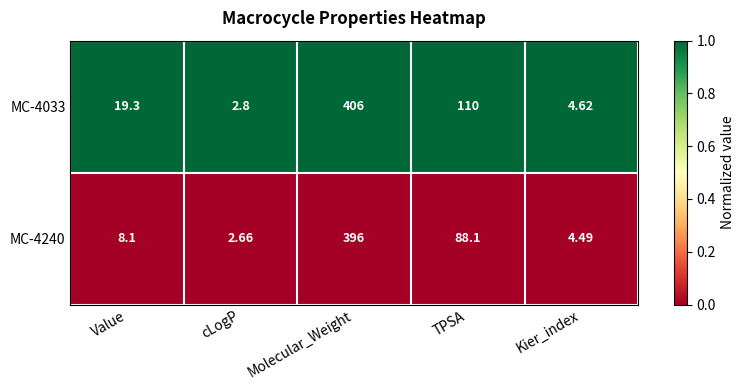

Where does the MC-4033 series first go above 19?

Value